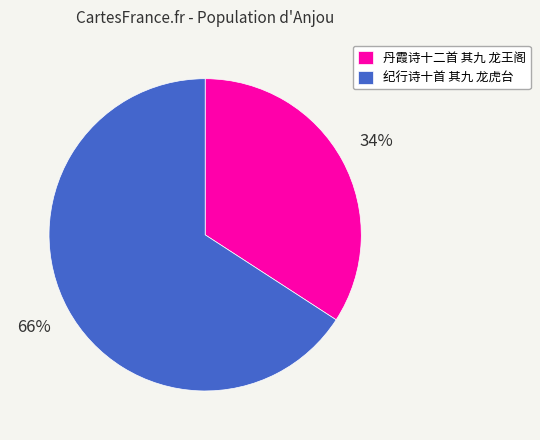

Between 纪行诗十首 其九 龙虎台 and 丹霞诗十二首 其九 龙王阁, which is larger?

纪行诗十首 其九 龙虎台